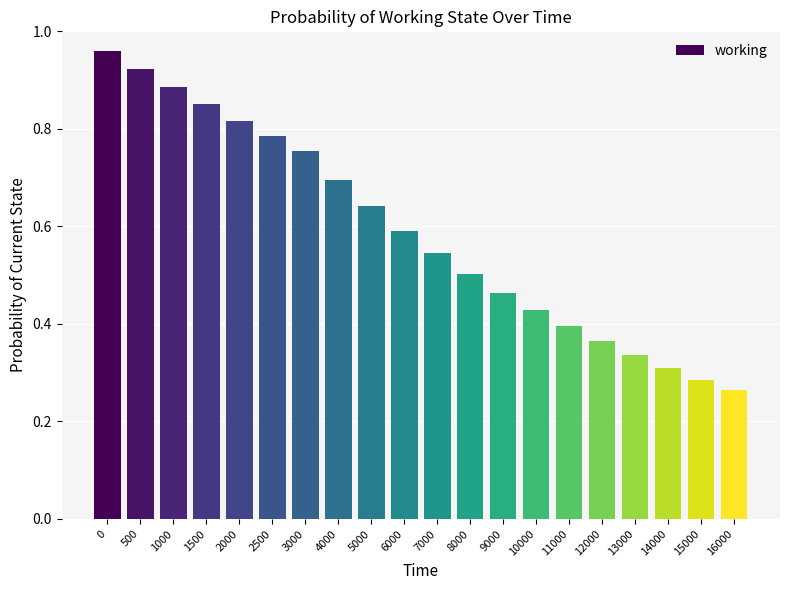

Are the bars horizontal?

No